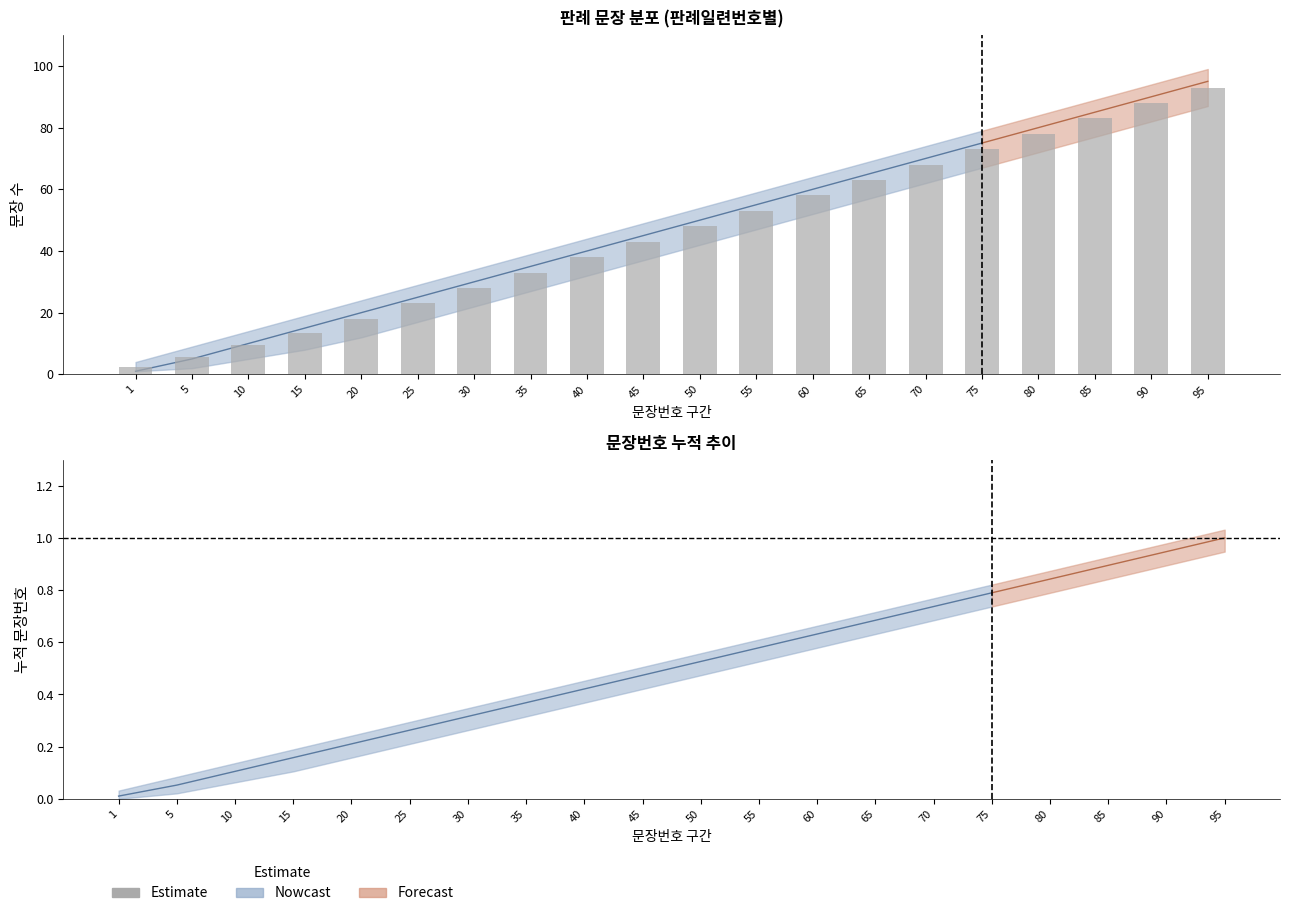

How many values exceed 48?

9